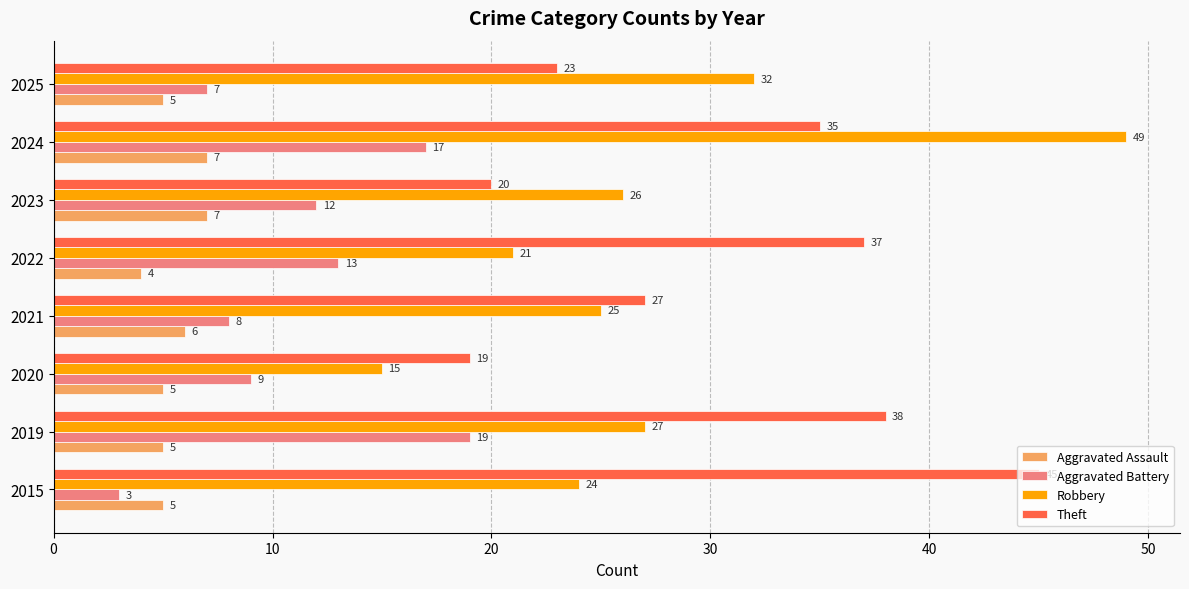

How many Aggravated Assault values are between 5 and 7?

7